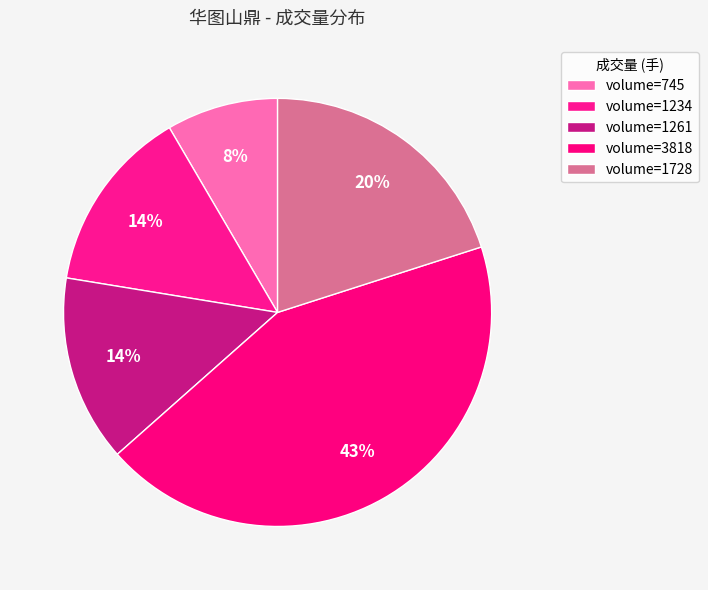

Is there any slice that represents more than half of the pie?

No